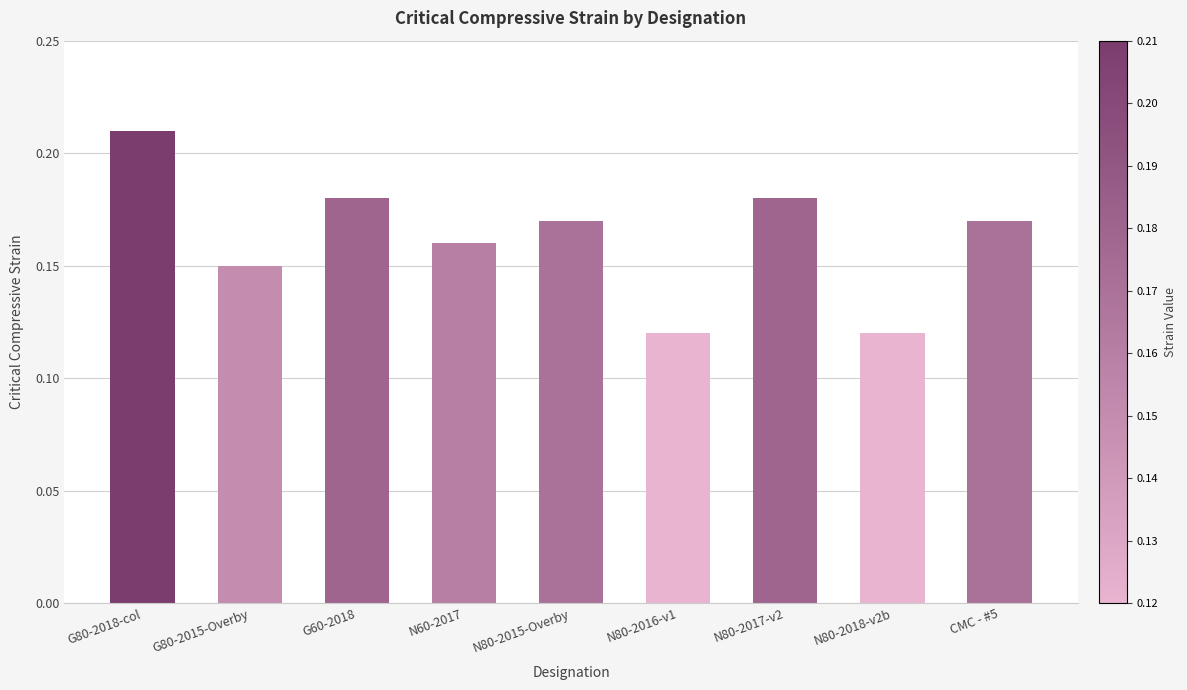

How many values are between 0 and 1?

9